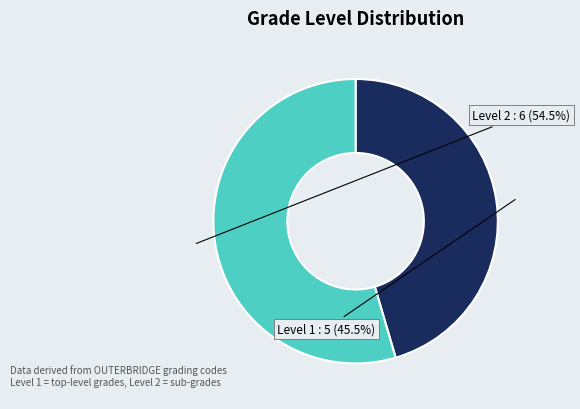

To the nearest percent, what is the average slice percentage?

50%